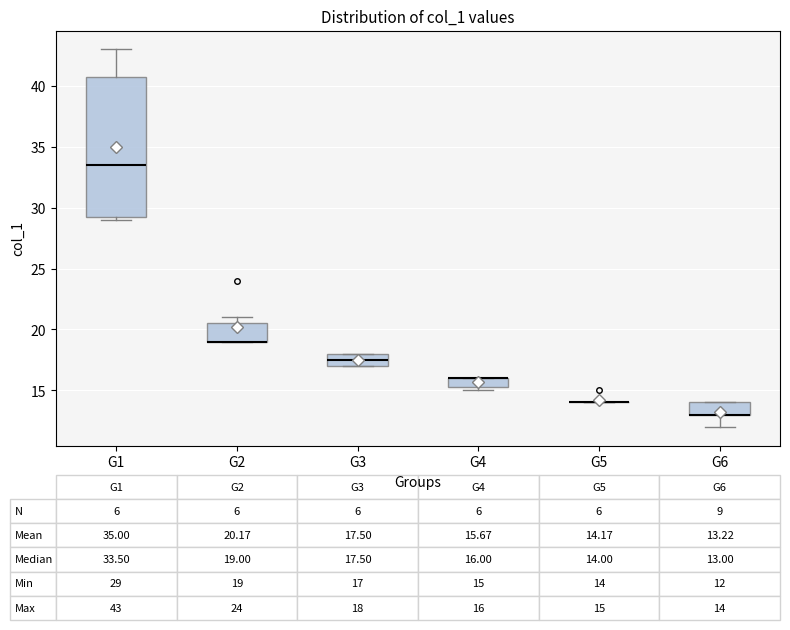

Which box is the tallest, from its lower edge to its upper edge?

G1